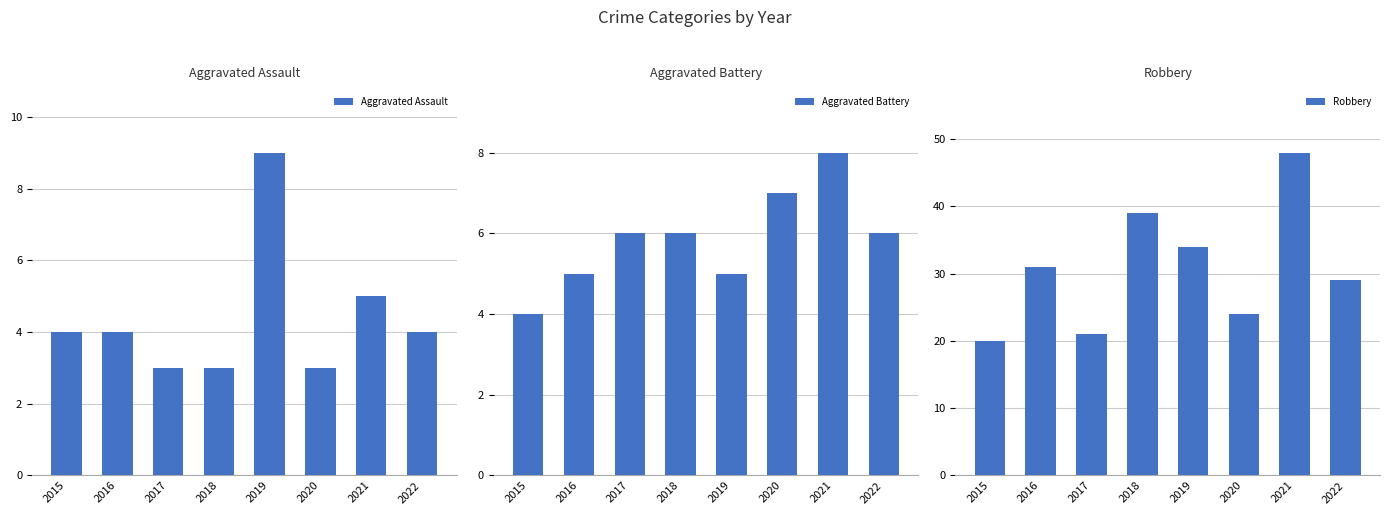

How many values in the Robbery series exceed 31?

3